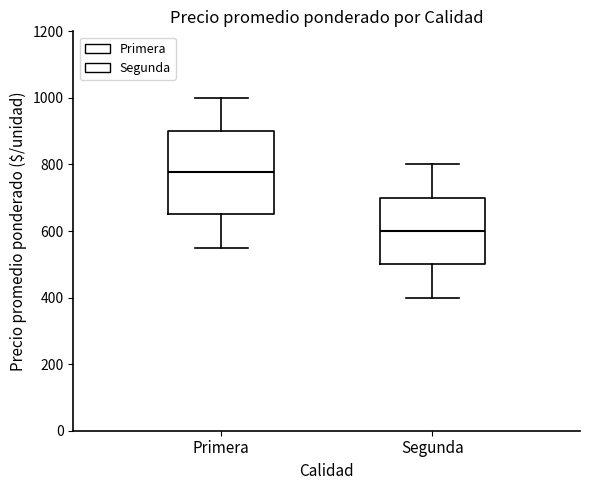

Reading left to right, read every box against the y-axis: the position of its median line, the range the box covers, and the ends of its whiskers. The values are not printed on the chart, so give them approximately, as read against the axis.

Primera: median 780, box 660 to 900, whiskers 560 to 1000
Segunda: median 600, box 500 to 700, whiskers 400 to 800